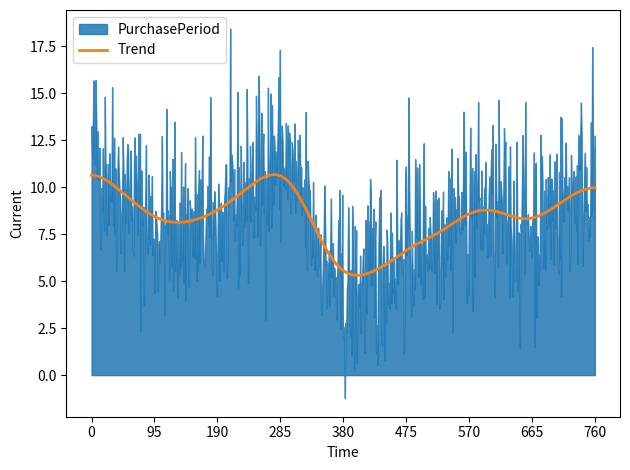

What is the maximum value for Trend?

10.7